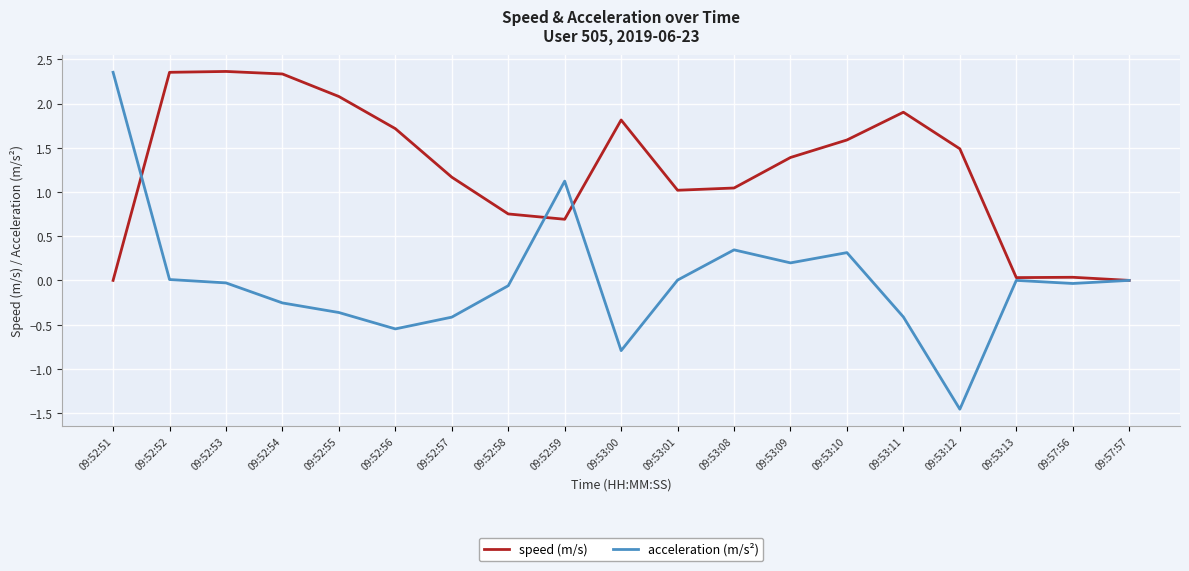

What is the spread (max minus min) of values at 09:53:11?

2.3